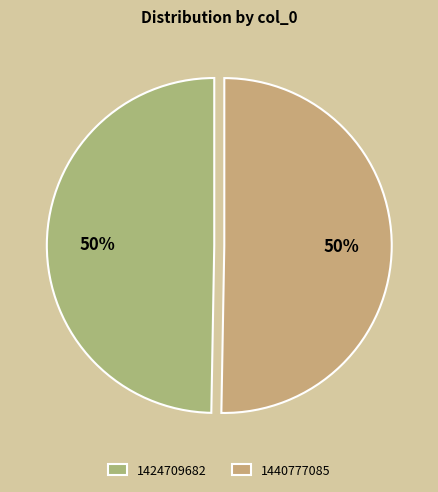

Count the number of slices in the pie.

2